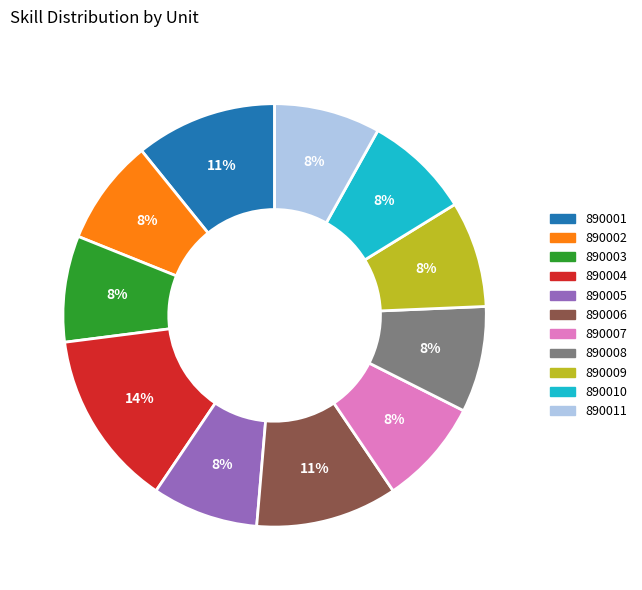

The 890008 slice represents 22% of the pie. True or false?

False